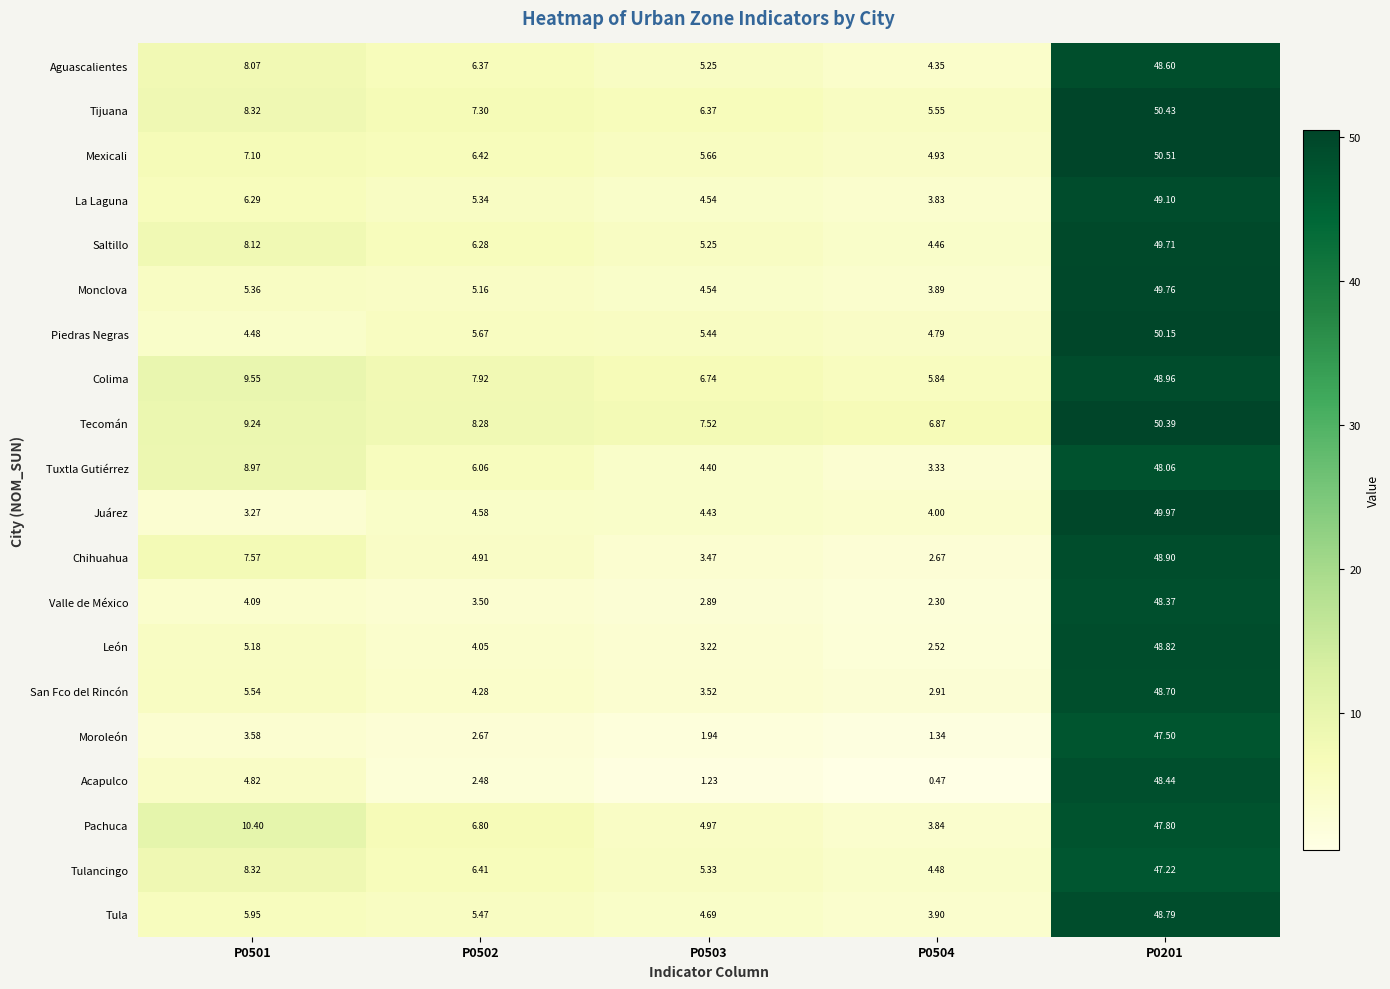

Is the value of San Fco del Rincón at P0503 greater than the value of Mexicali at P0503?

No